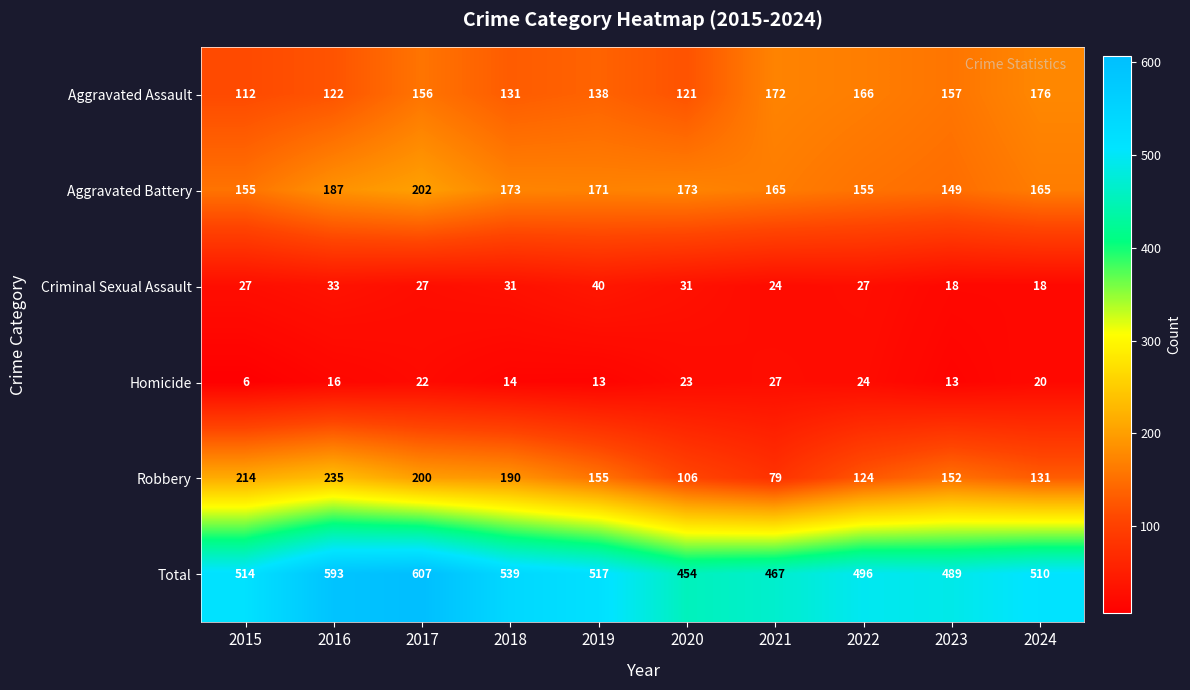

Which series has the largest total across all categories?

Total